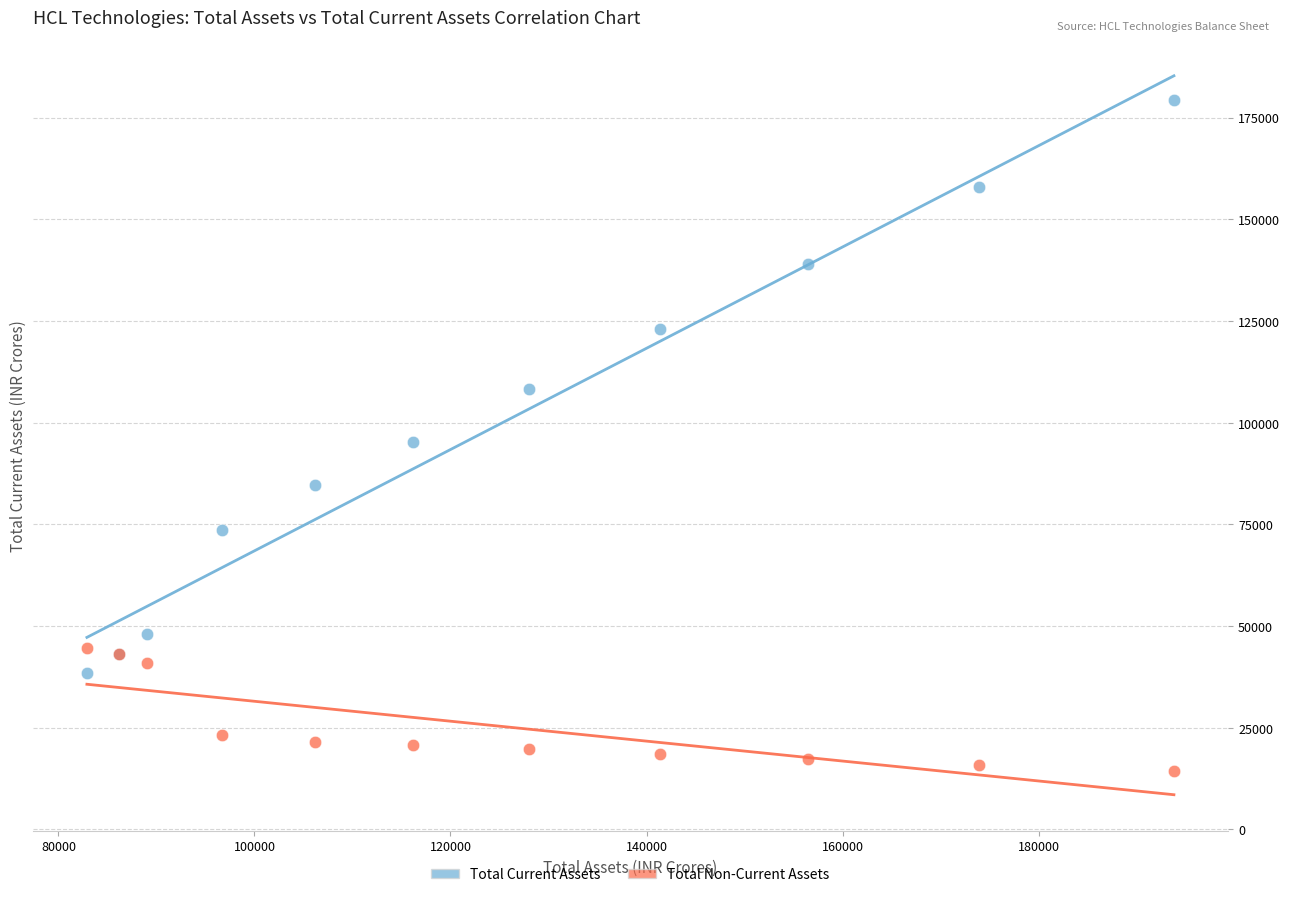

What is the X range (max minus min) for the scatter plot?

110906.1